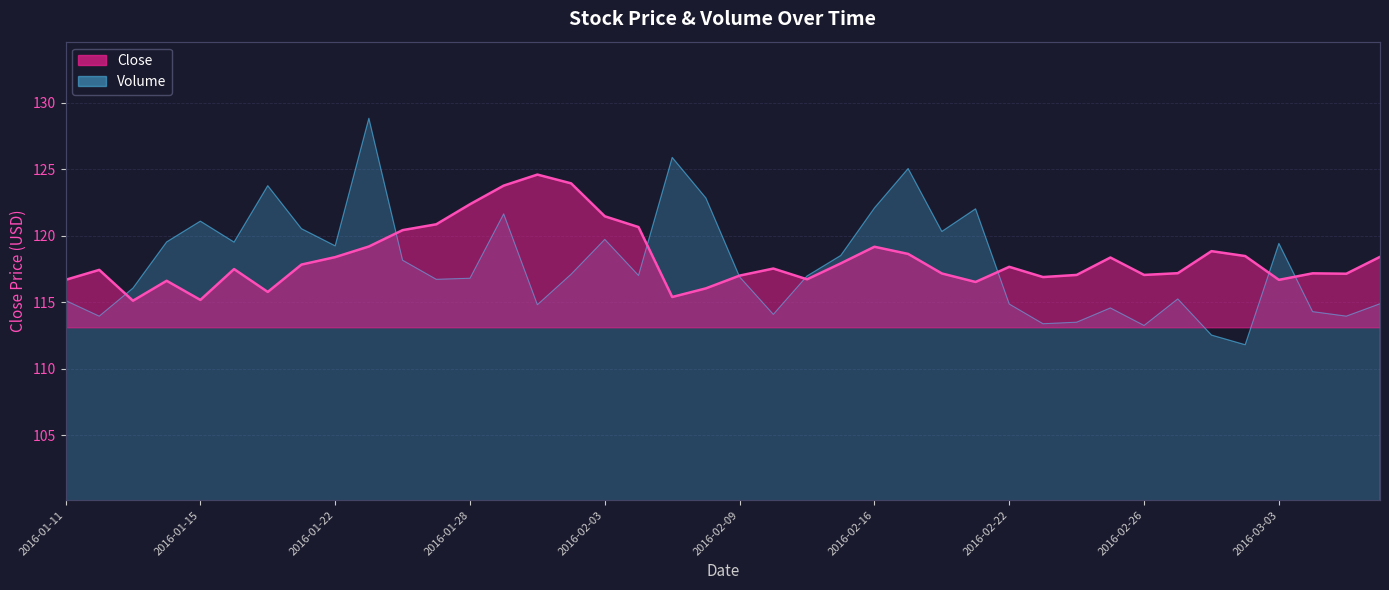

Which has a higher value, 2016-02-22 or 2016-02-03?

2016-02-03